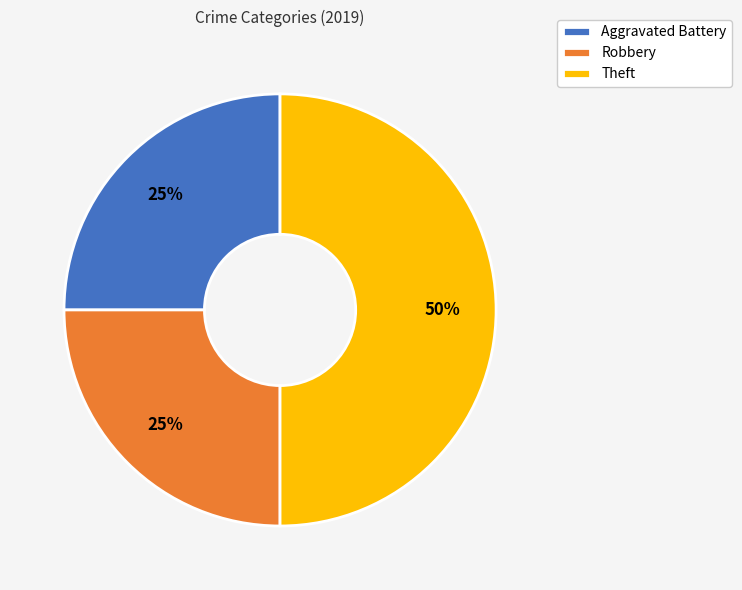

Does Robbery represent more than half of the total?

No